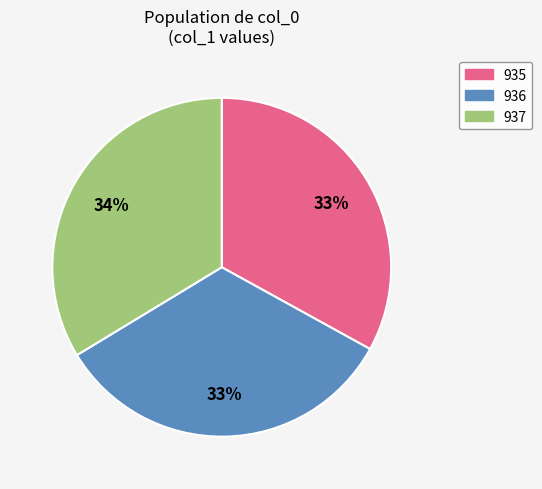

Is the sum of 935 and 936 greater than half?

Yes